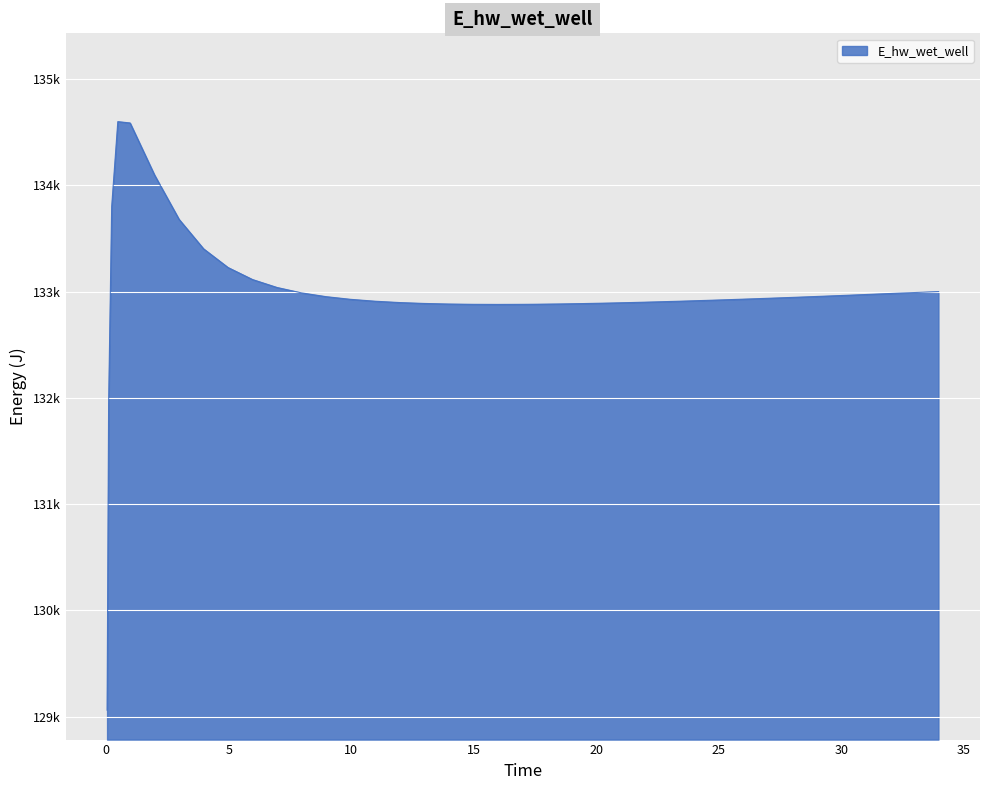

Where is the data nearest to the value 131830?

0.09375